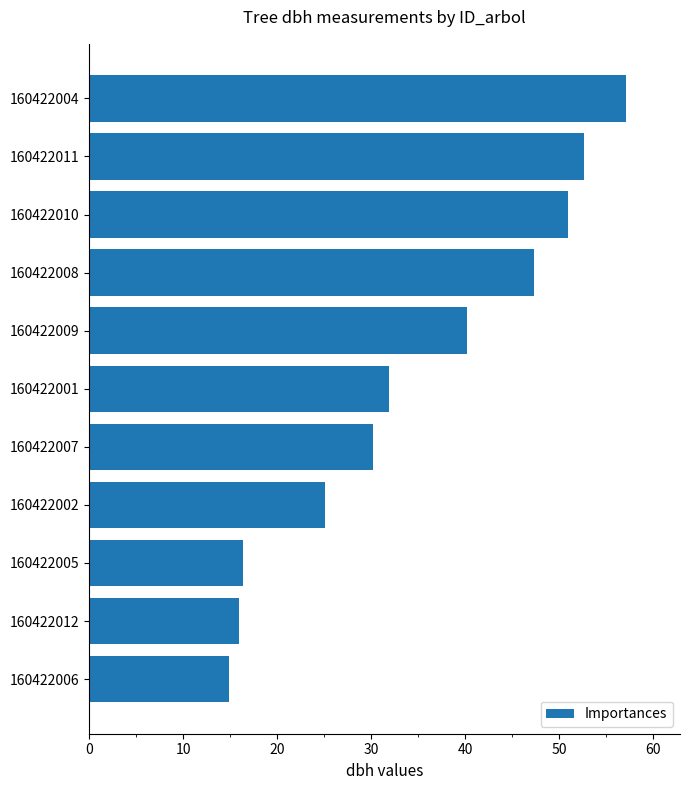

What position from the bottom is 160422008?

8